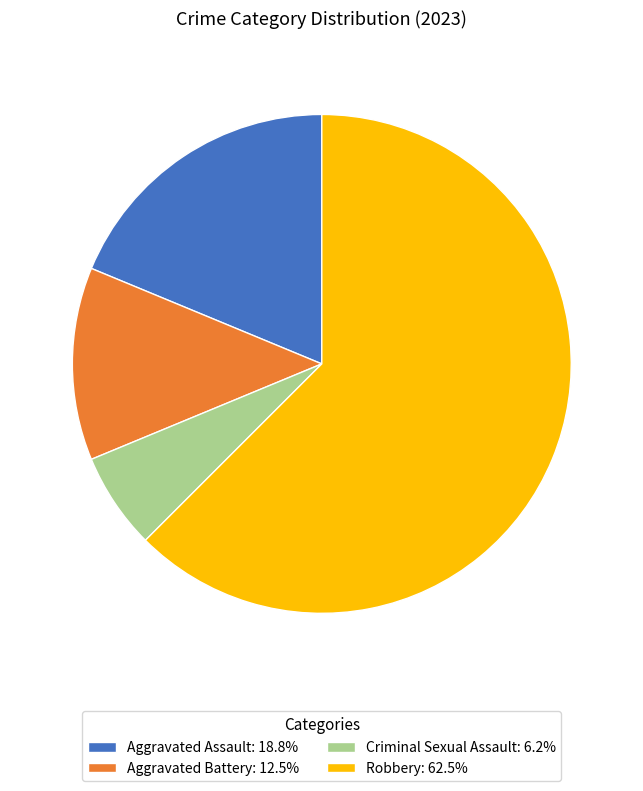

Does any single category account for the majority?

Yes